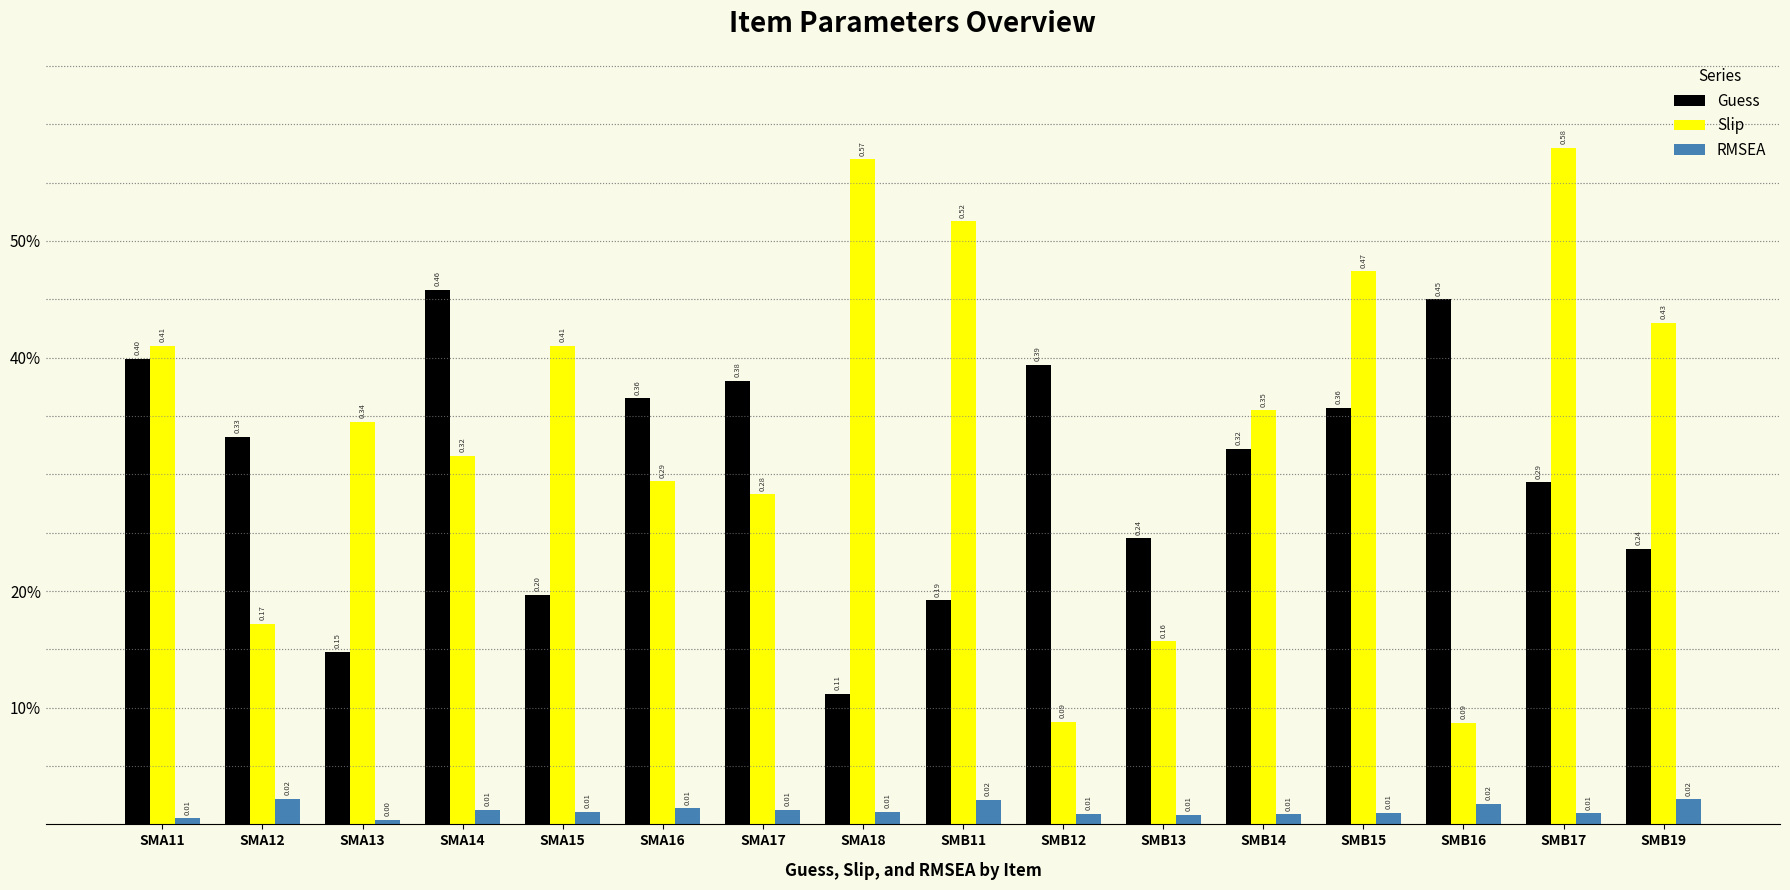

What is the difference between the maximum and second lowest values in the Guess series?

0.3